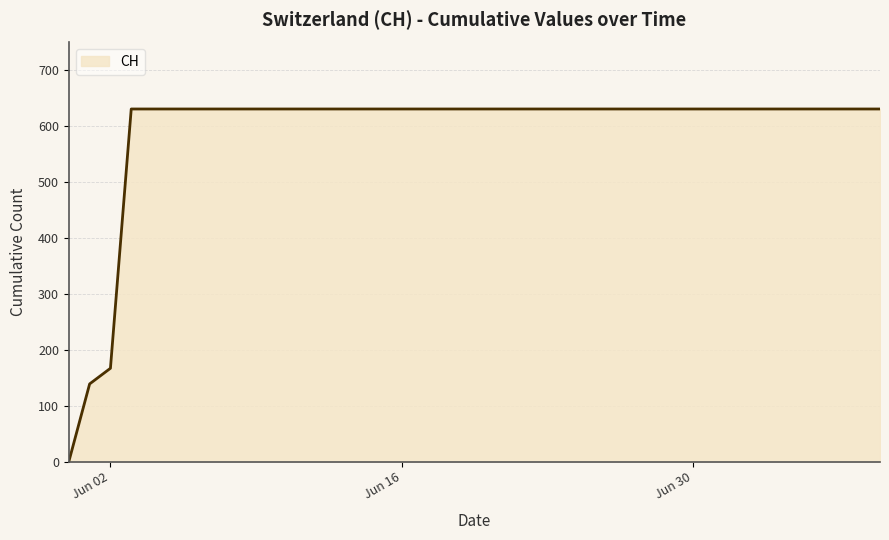

Does the chart display data point markers on the line(s)?

No